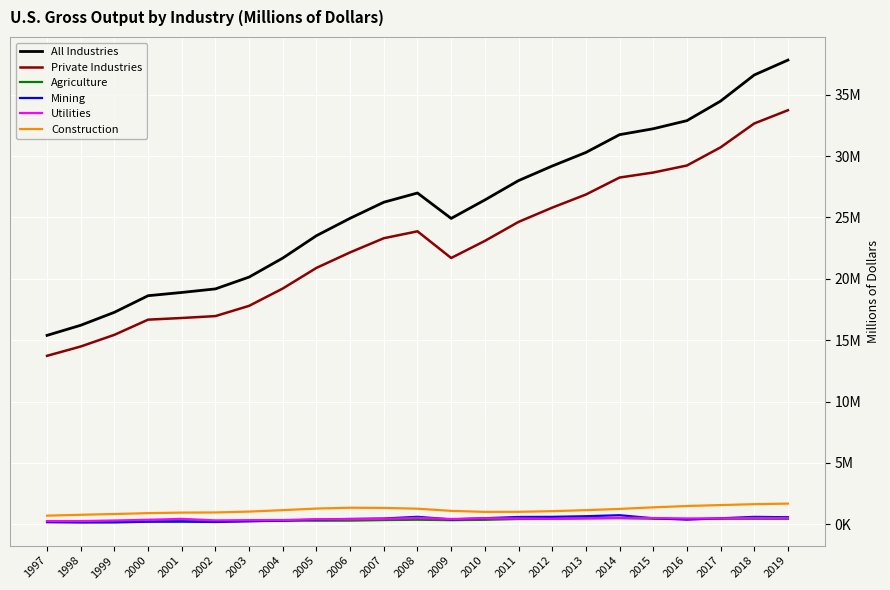

Which series changed the most between 2007 and 2018?

All Industries